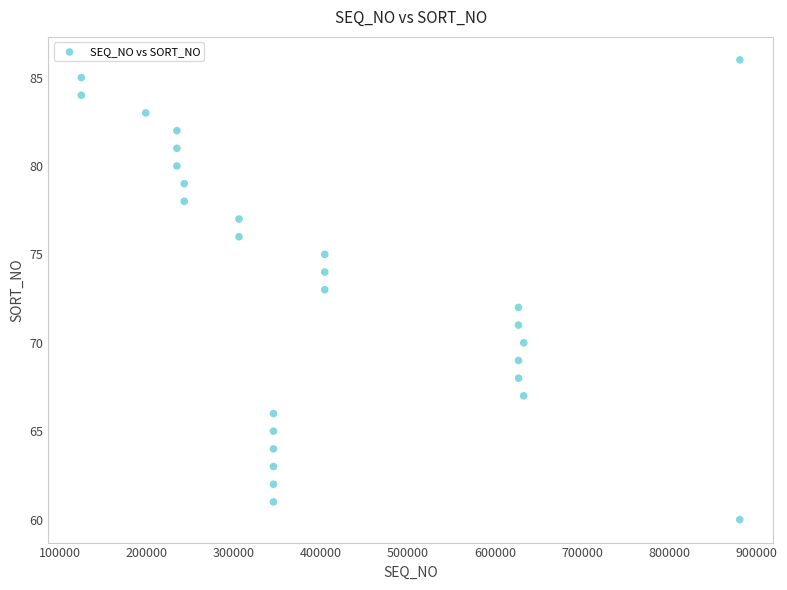

What is the range of Y values (max minus min)?

26